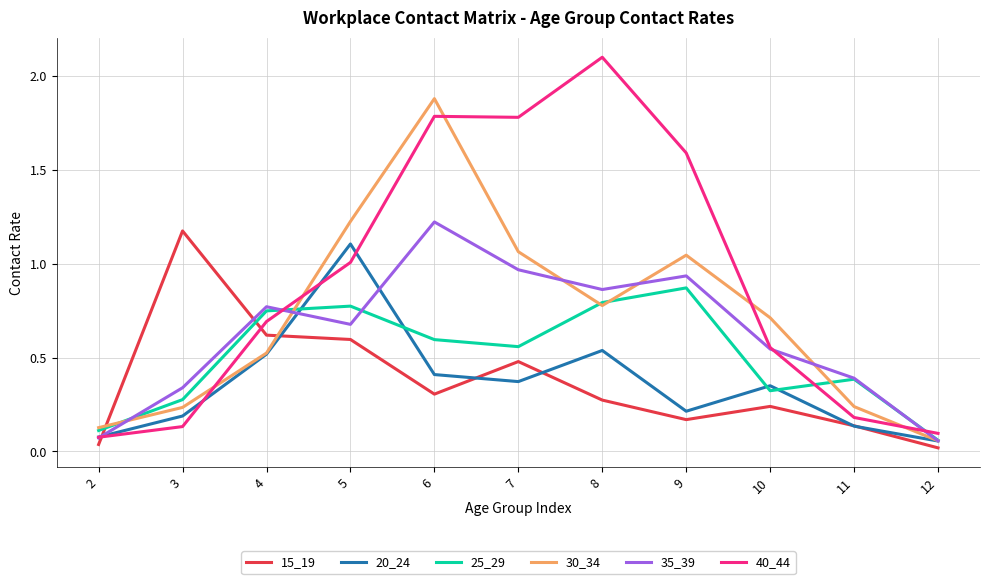

True or false: 25_29 has a value of 0.4 at 11.

True